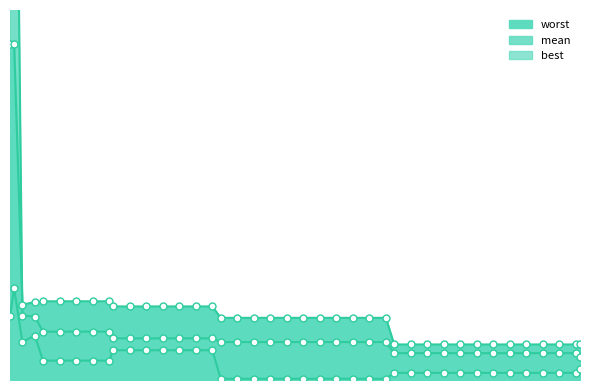

Is the value of best at 128 greater than the value of worst at 78?

No